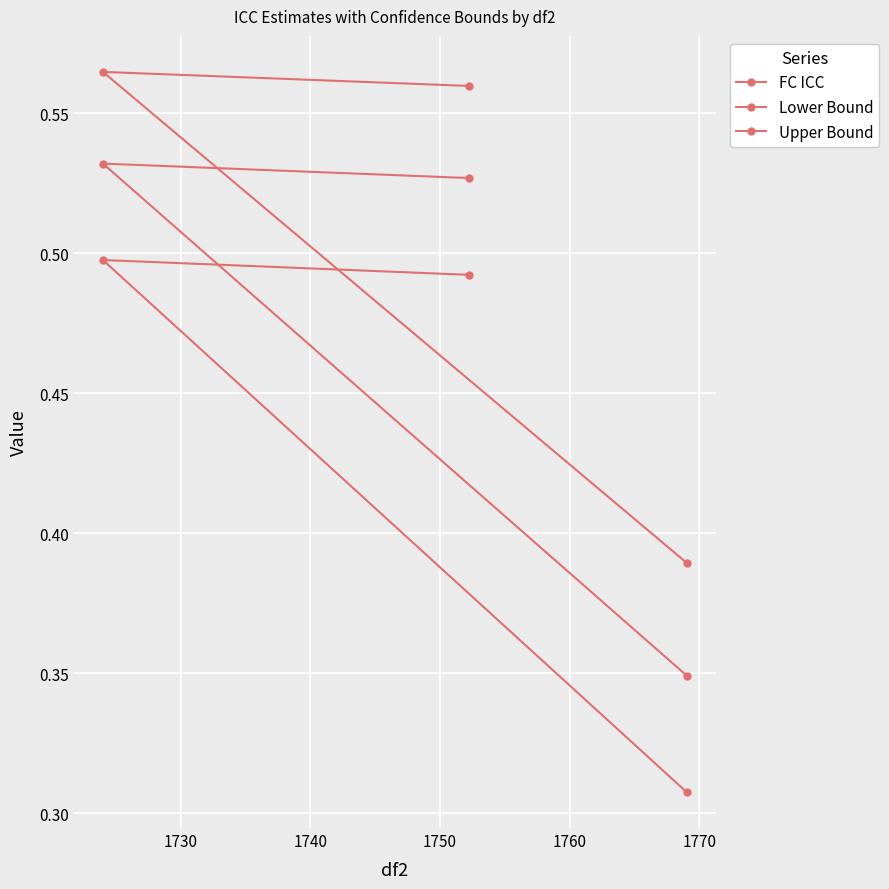

How many distinct data groups are displayed?

3